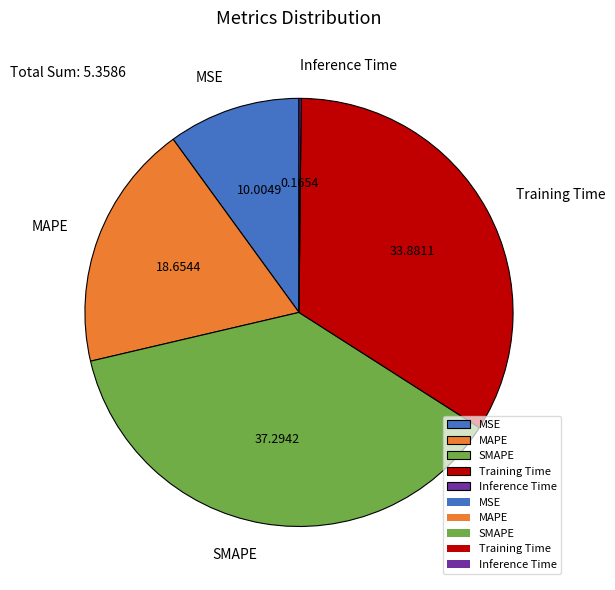

The SMAPE slice represents 37% of the pie. True or false?

True